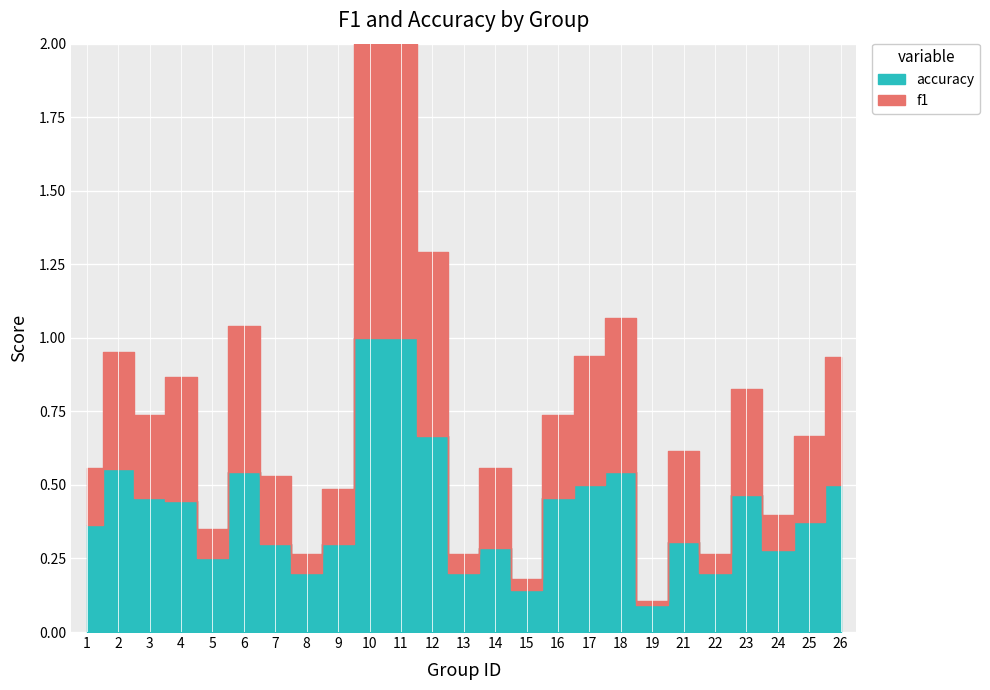

What is the sum of all f1 values?

8.2